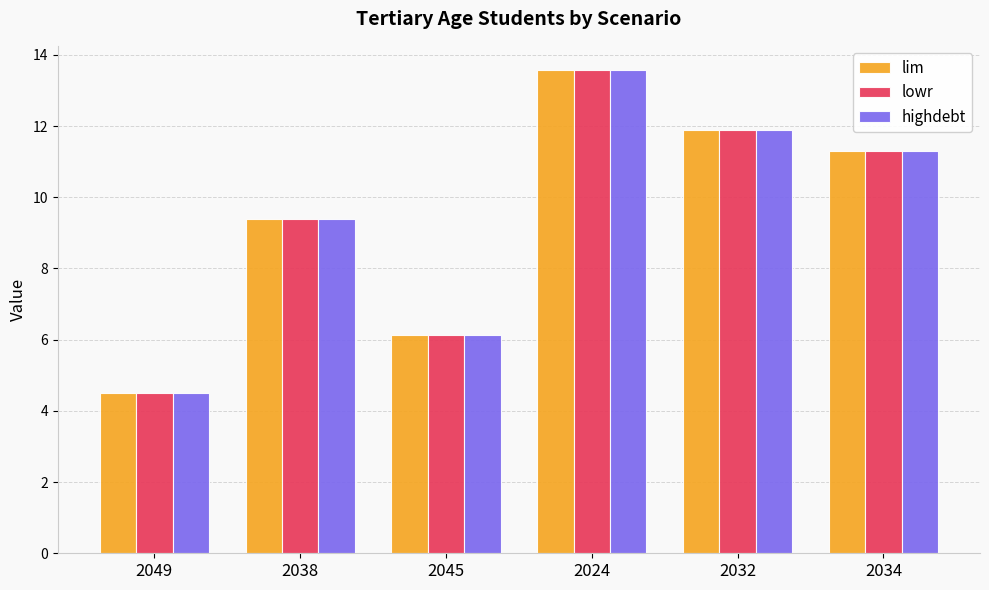

At which label is lim closest to 9?

2038